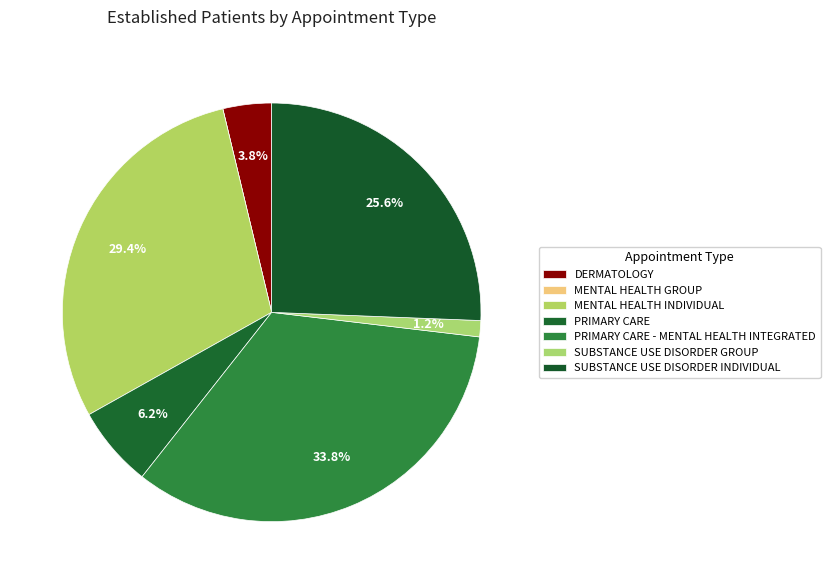

Which slice is the largest?

PRIMARY CARE - MENTAL HEALTH INTEGRATED